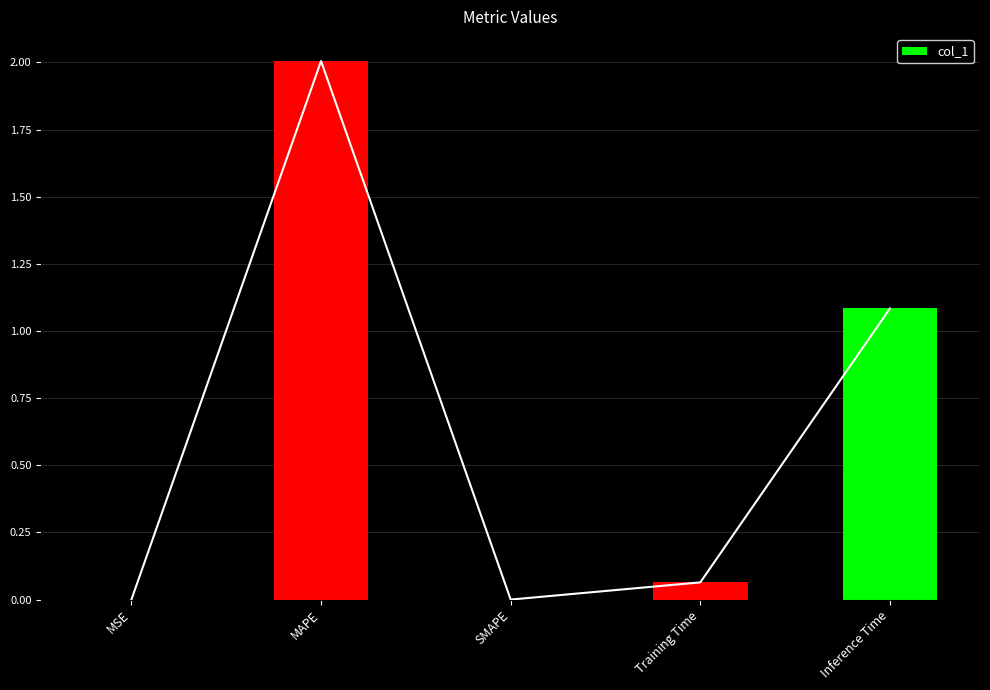

What position from the left is SMAPE?

3